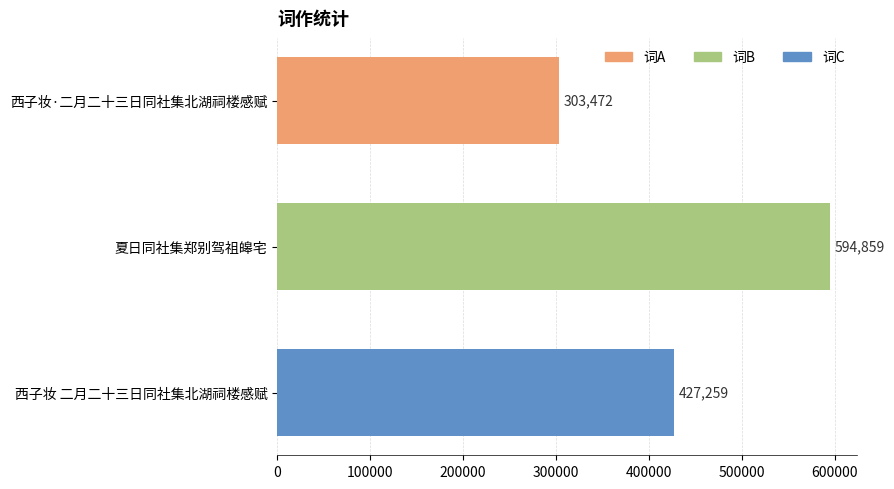

Read the value at 夏日同社集郑别驾祖皞宅.

594859